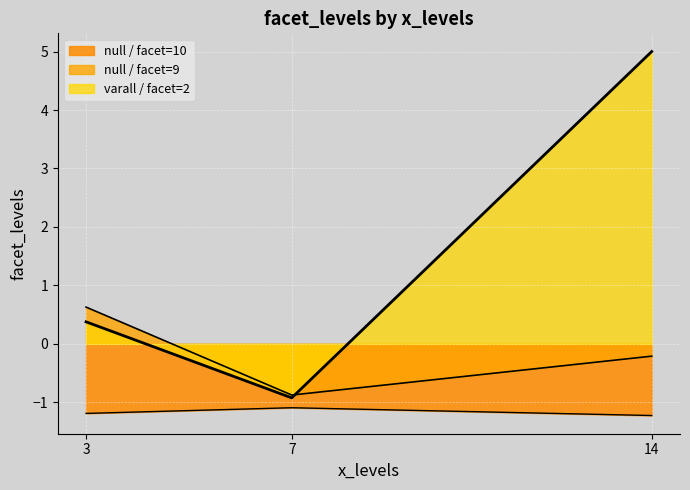

Does the chart display data point markers on the line(s)?

No